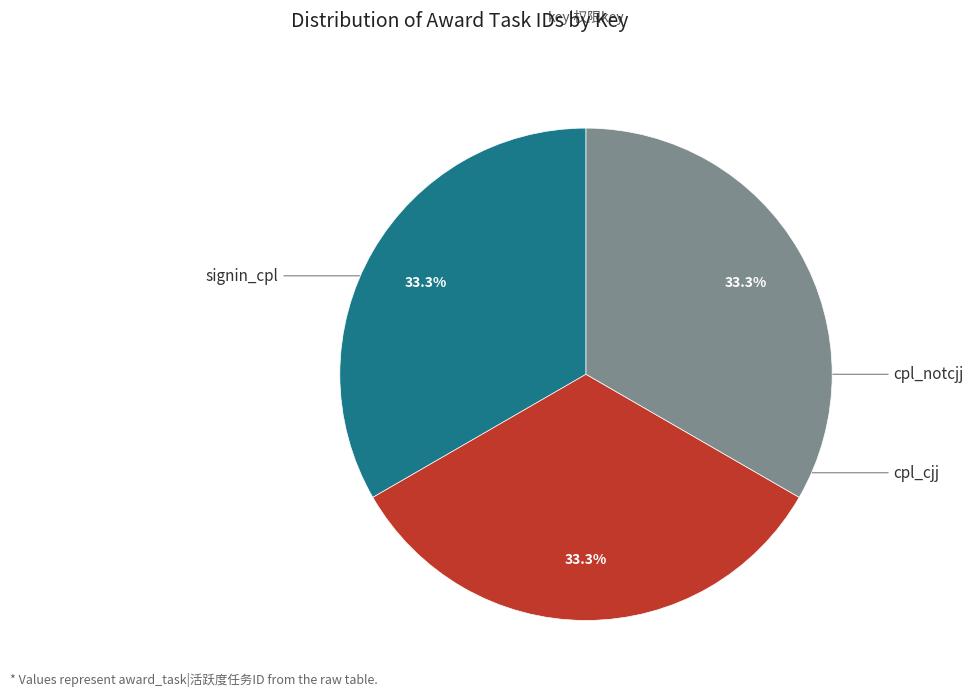

Is there a majority slice in this chart?

No